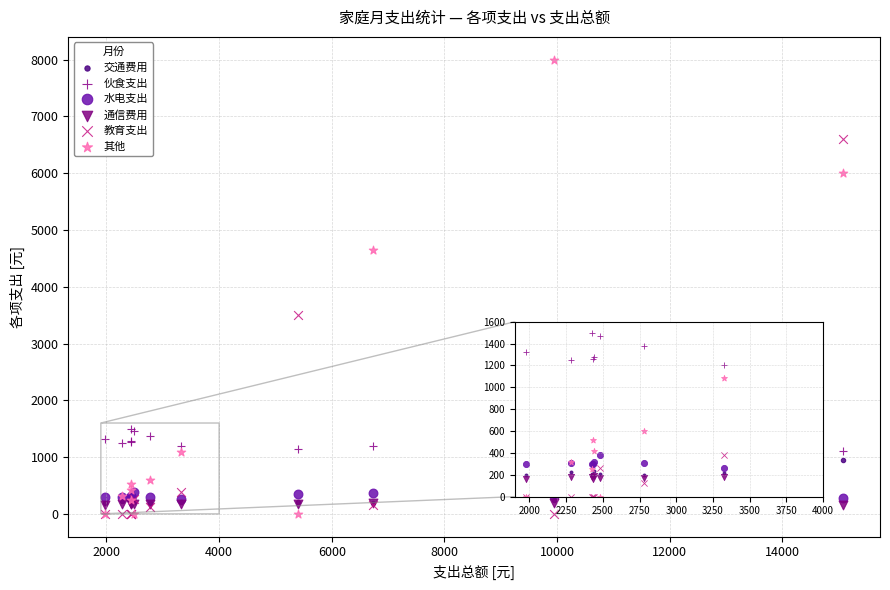

Which series contains the highest Y value?

其他